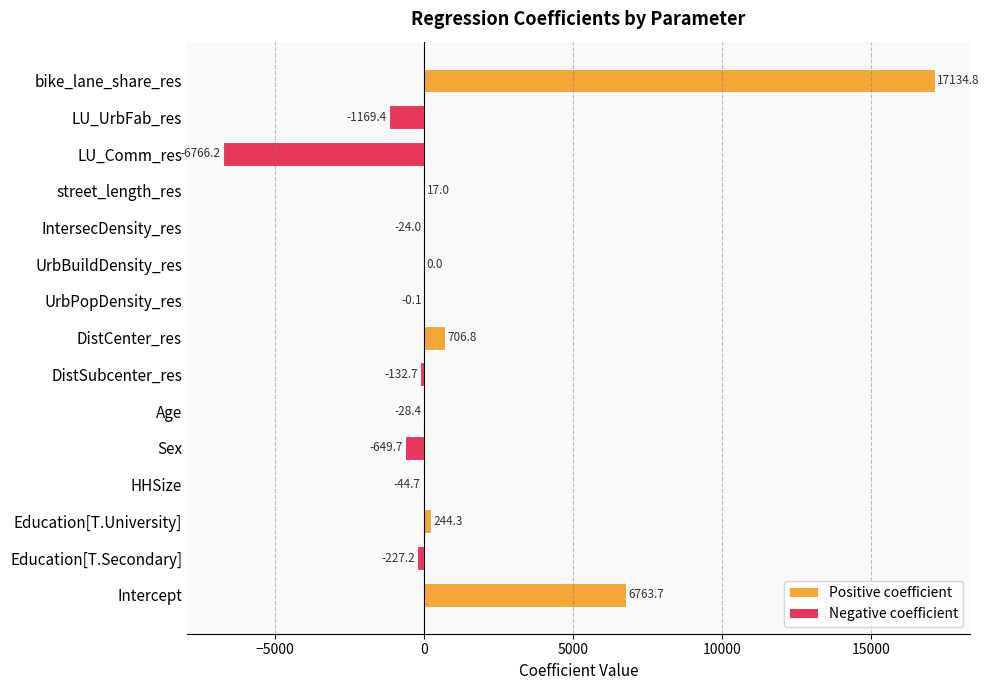

At which category does the chart reach its peak across all series?

bike_lane_share_res